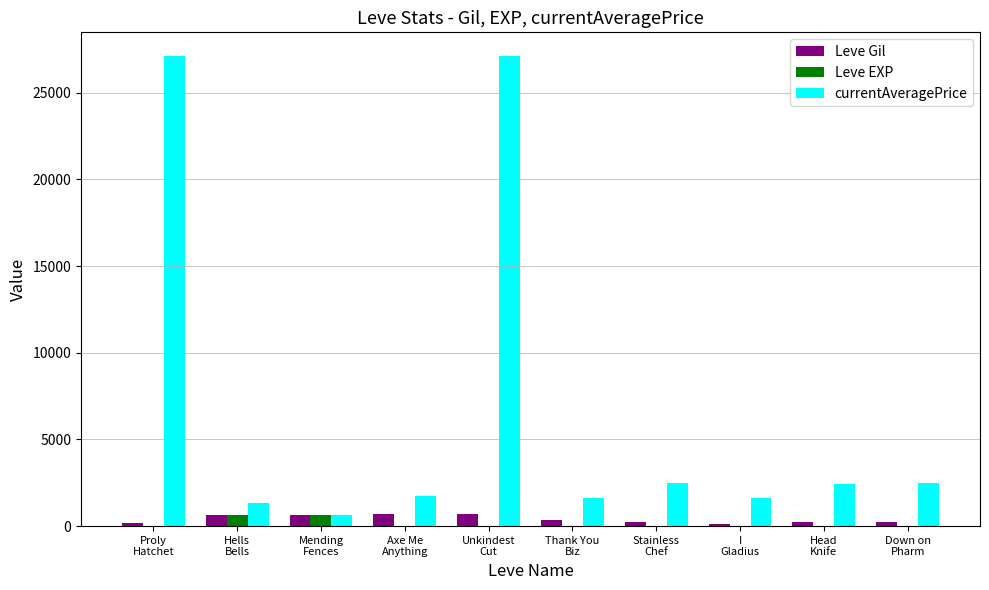

What is the sum of all Leve Gil values?

3900.0